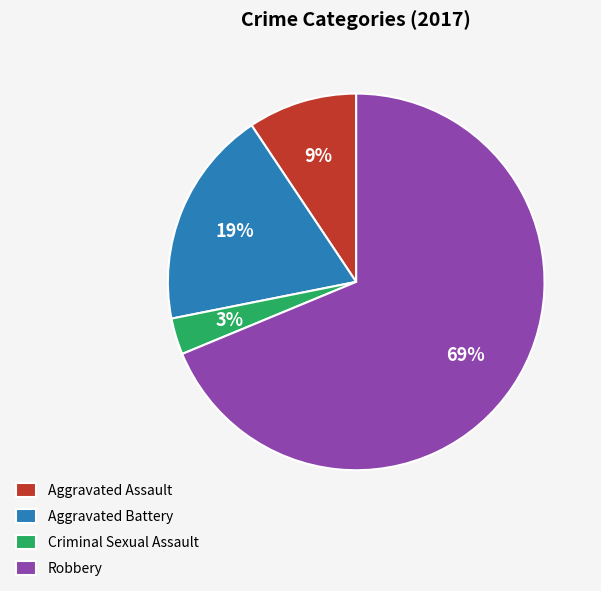

To the nearest percent, what percentage of the pie is Criminal Sexual Assault?

3%